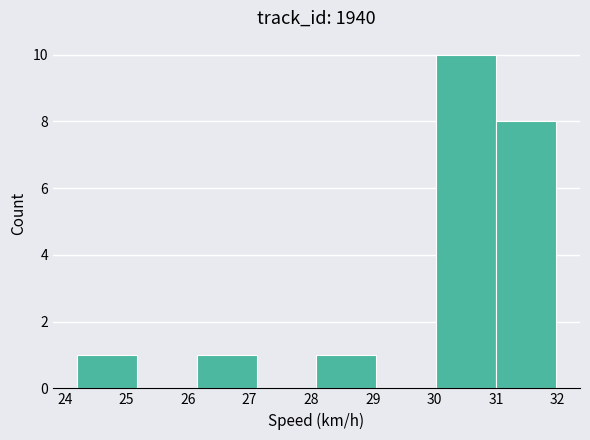

Reading left to right, list every bar in this chart as the range it spans on the x-axis followed by its height. Neither the bar edges nor the heights are printed on the chart, so give them approximately, as read against the axes.

24.2 to 25.2: 1
25.2 to 26.1: 0
26.1 to 27.1: 1
27.1 to 28.1: 0
28.1 to 29.1: 1
29.1 to 30.0: 0
30.0 to 31.0: 10
31.0 to 32.0: 8